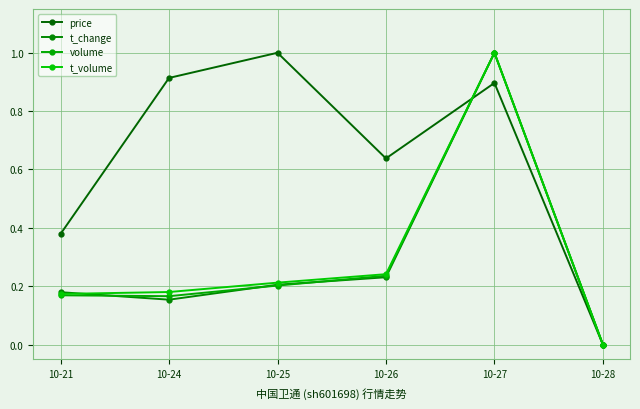

Between which two adjacent categories do price and t_change first intersect?

10-26 and 10-27